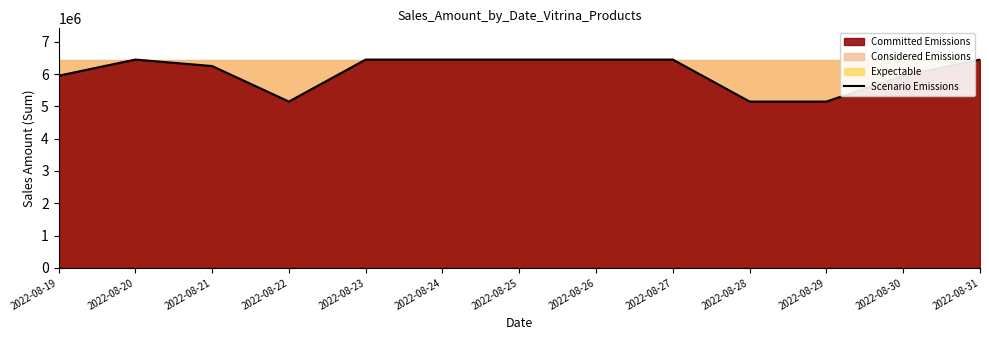

True or false: there are more than 2 points higher than both neighbors.

False